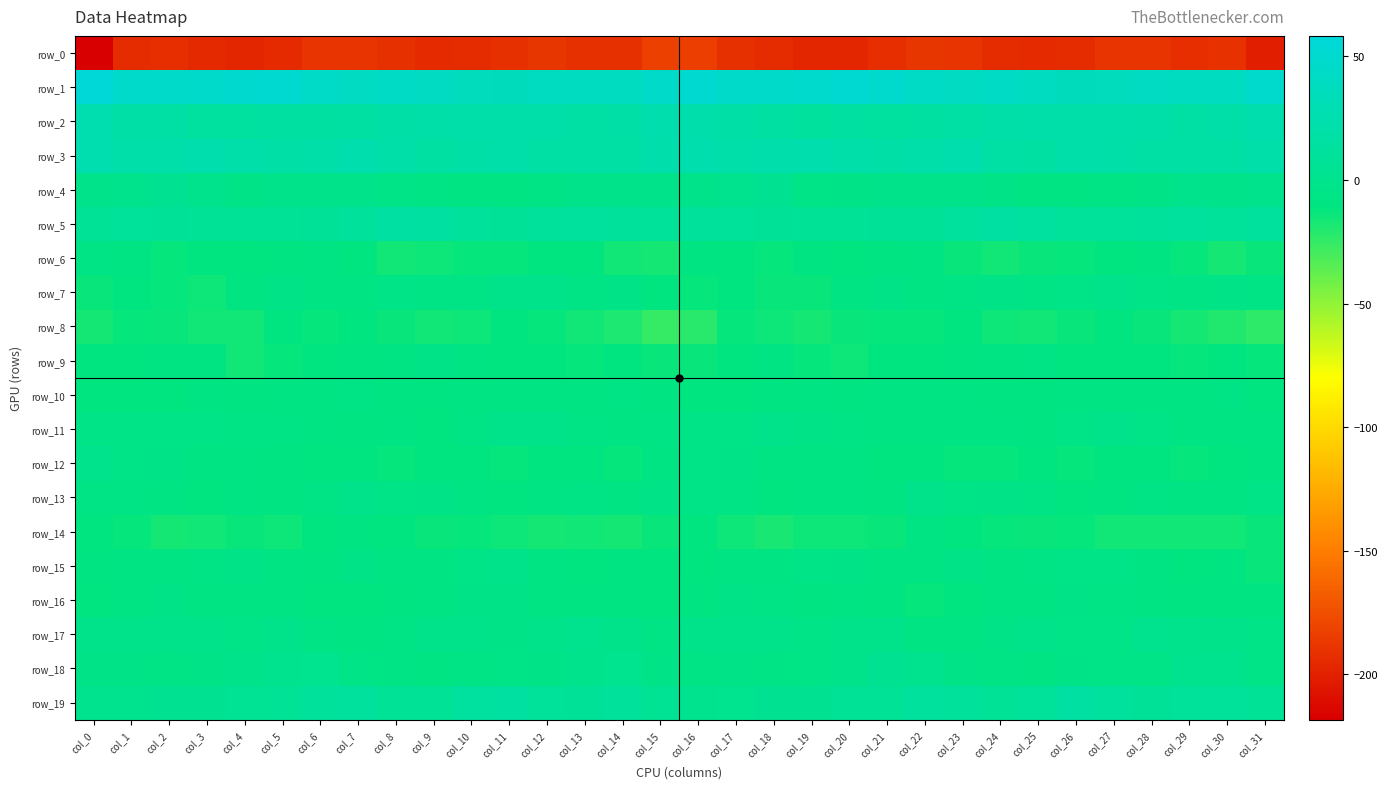

List the labels in order of row_12 value, largest first.

col_0, col_1, col_16, col_17, col_2, col_18, col_15, col_20, col_4, col_3, col_19, col_31, col_5, col_21, col_6, col_12, col_22, col_25, col_28, col_9, col_10, col_30, col_13, col_7, col_27, col_29, col_14, col_23, col_24, col_26, col_8, col_11